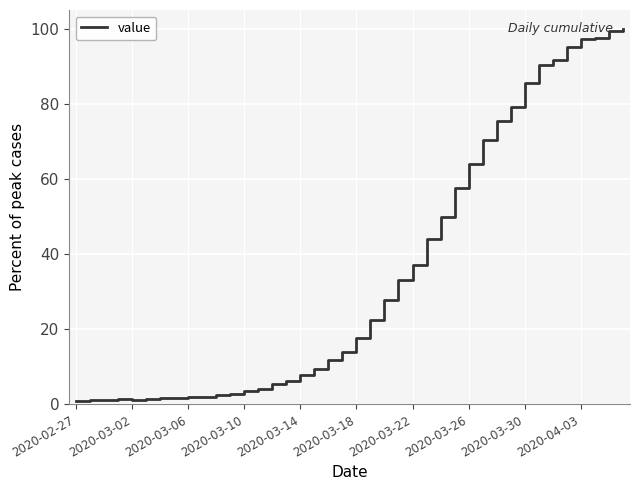

What is the greatest value displayed?

100.0